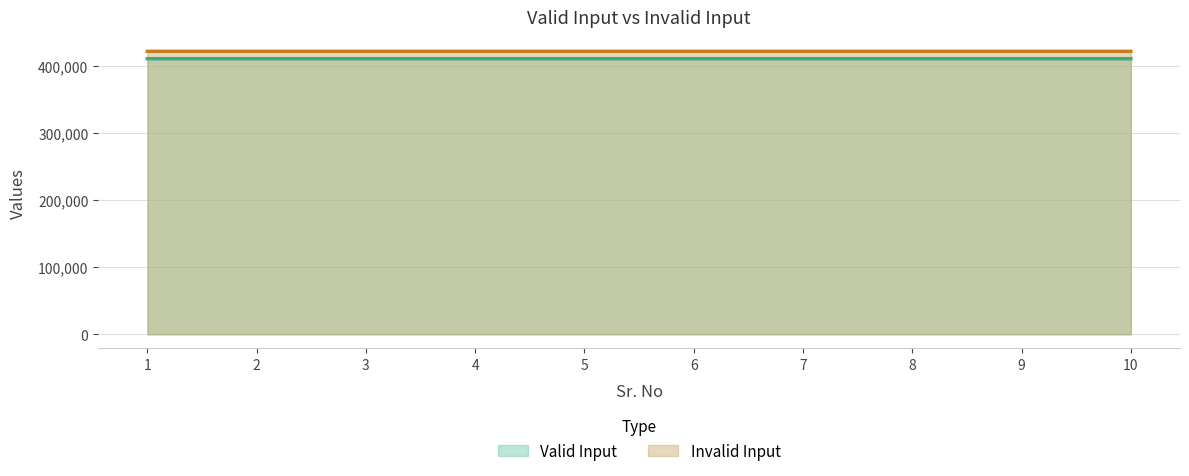

What value does the Valid Input series have at 2?

411002